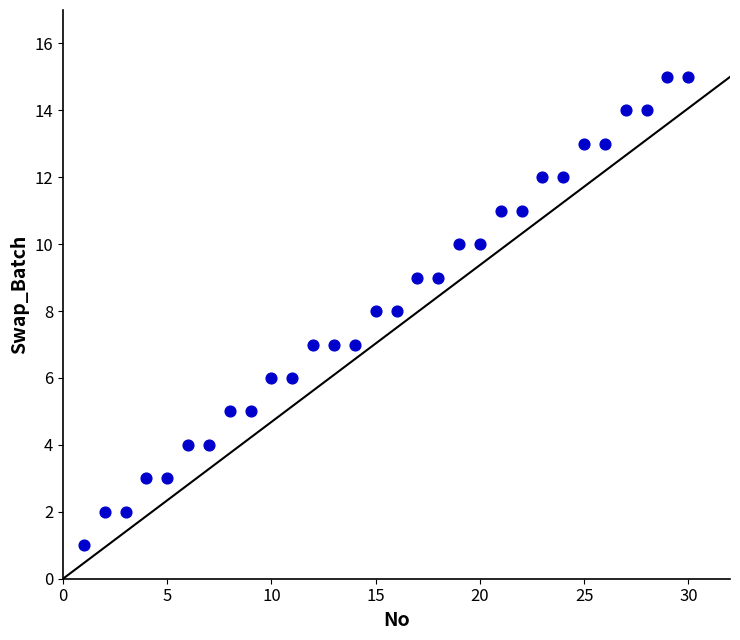

What is the range of Y values (max minus min)?

14